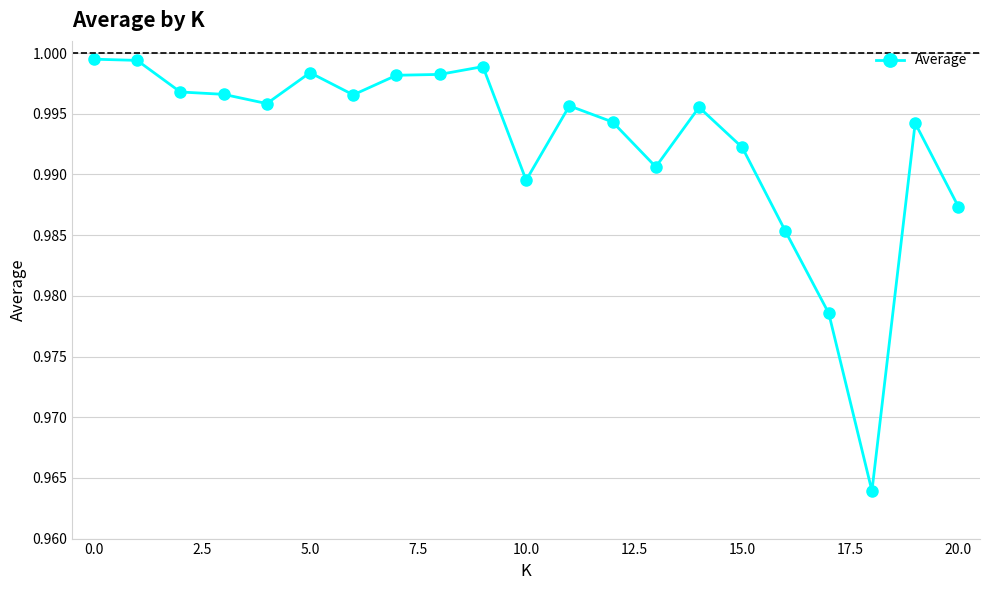

True or false: there are more than 2 points higher than both neighbors.

True